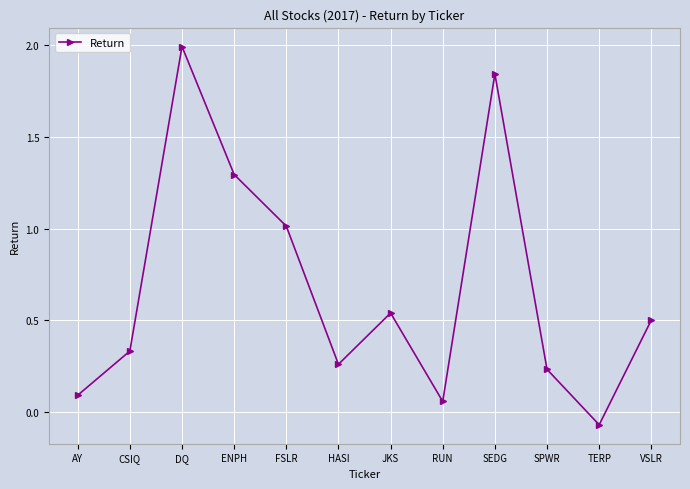

What is the change in value from FSLR to JKS?

-0.5